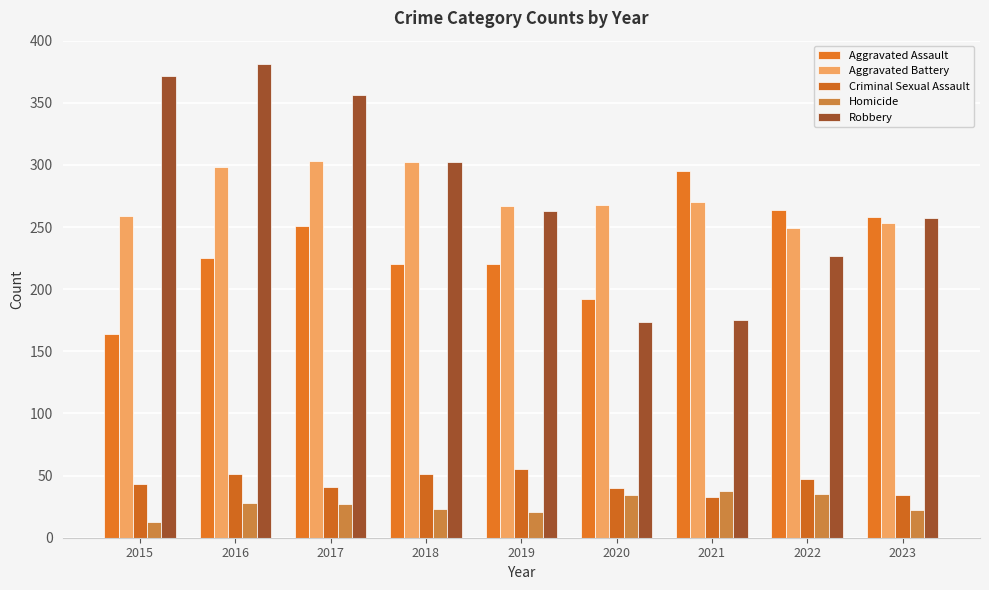

What is the difference between the highest and lowest values at 2017?

329